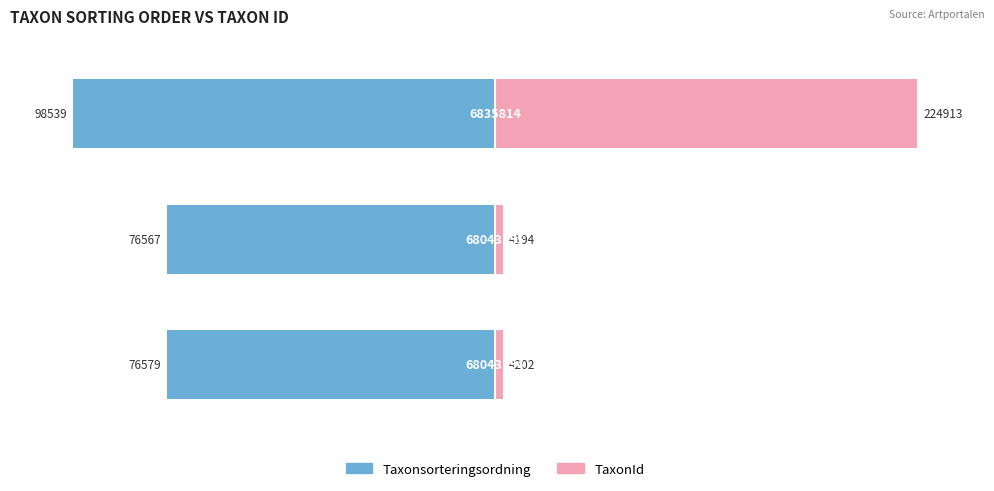

Are the bars horizontal?

Yes